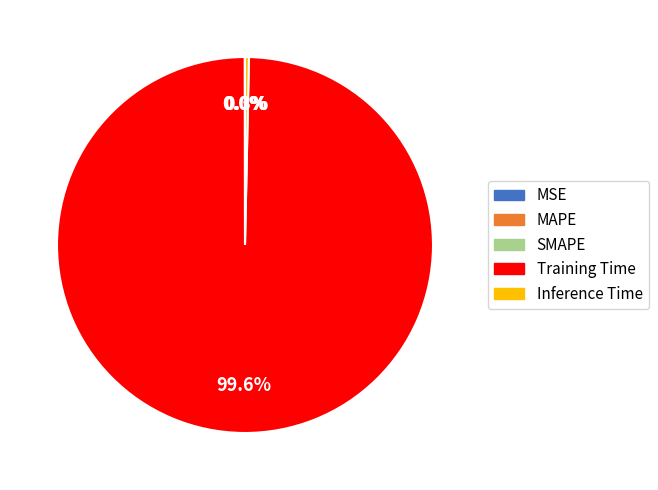

What percentage do Training Time and Inference Time together represent?

100.0%